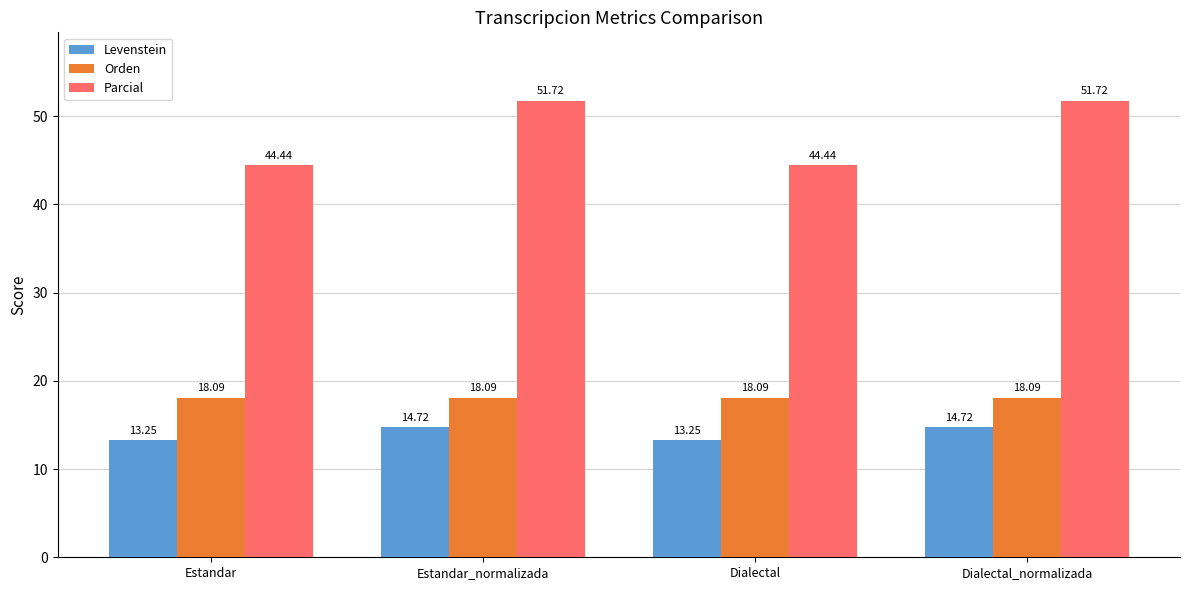

What position from the left is Dialectal?

3